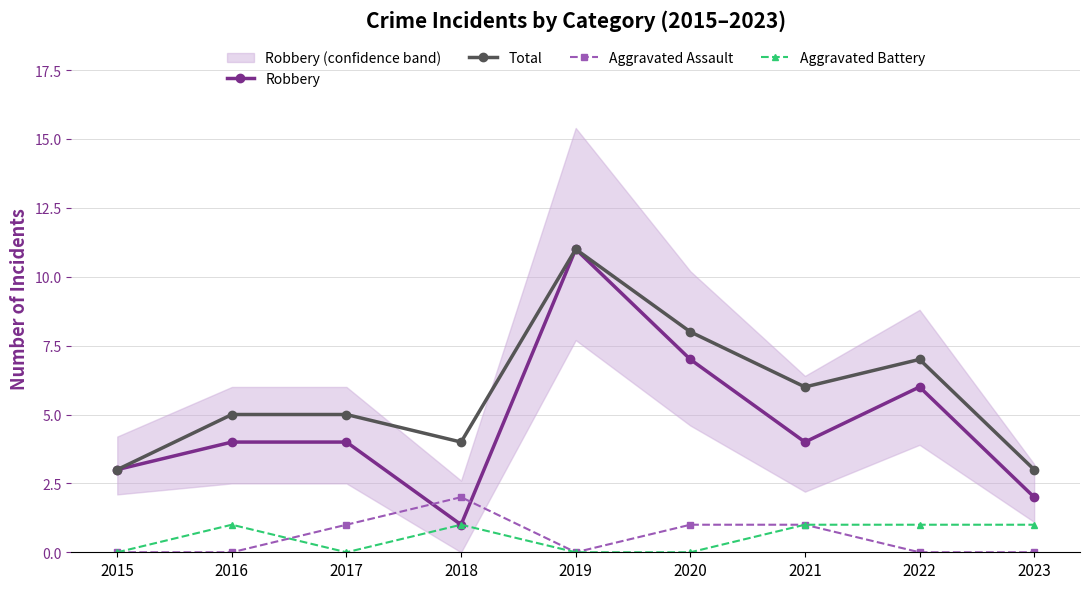

Reading left to right, list all the values displayed in this chart.

Robbery: 2015=3	2016=4	2017=4	2018=1	2019=11	2020=7	2021=4	2022=6	2023=2
Total: 2015=3	2016=5	2017=5	2018=4	2019=11	2020=8	2021=6	2022=7	2023=3
Aggravated Assault: 2015=0	2016=0	2017=1	2018=2	2019=0	2020=1	2021=1	2022=0	2023=0
Aggravated Battery: 2015=0	2016=1	2017=0	2018=1	2019=0	2020=0	2021=1	2022=1	2023=1